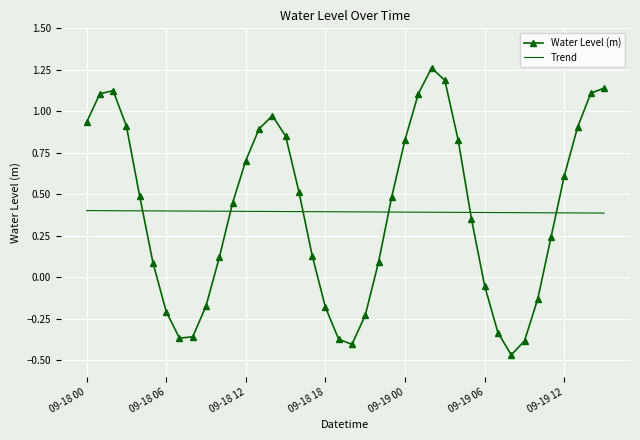

How many values in Water Level (m) are below zero?

13